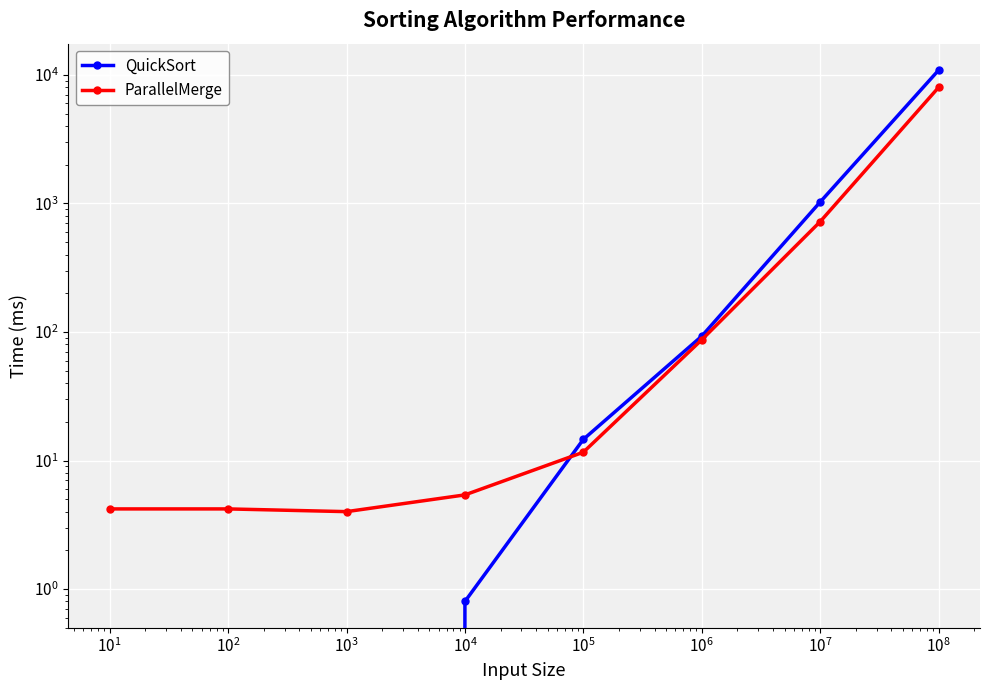

Does the chart display data point markers on the line(s)?

Yes